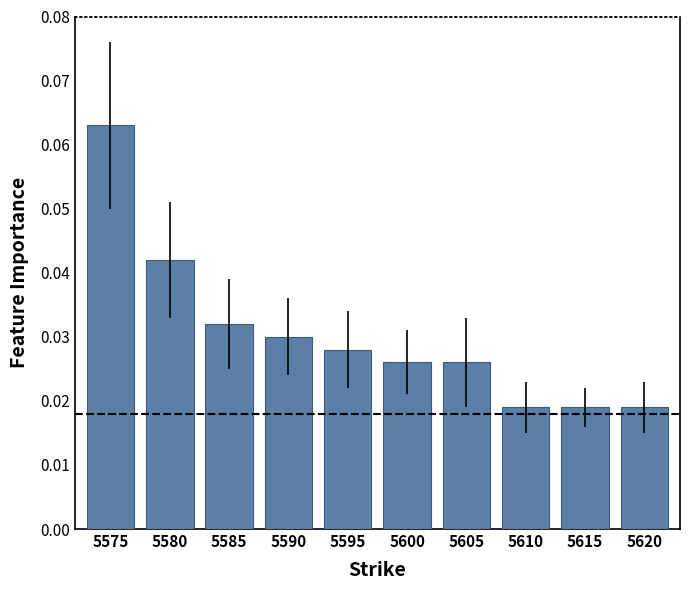

Between 5575 and 5585, which is larger?

5575